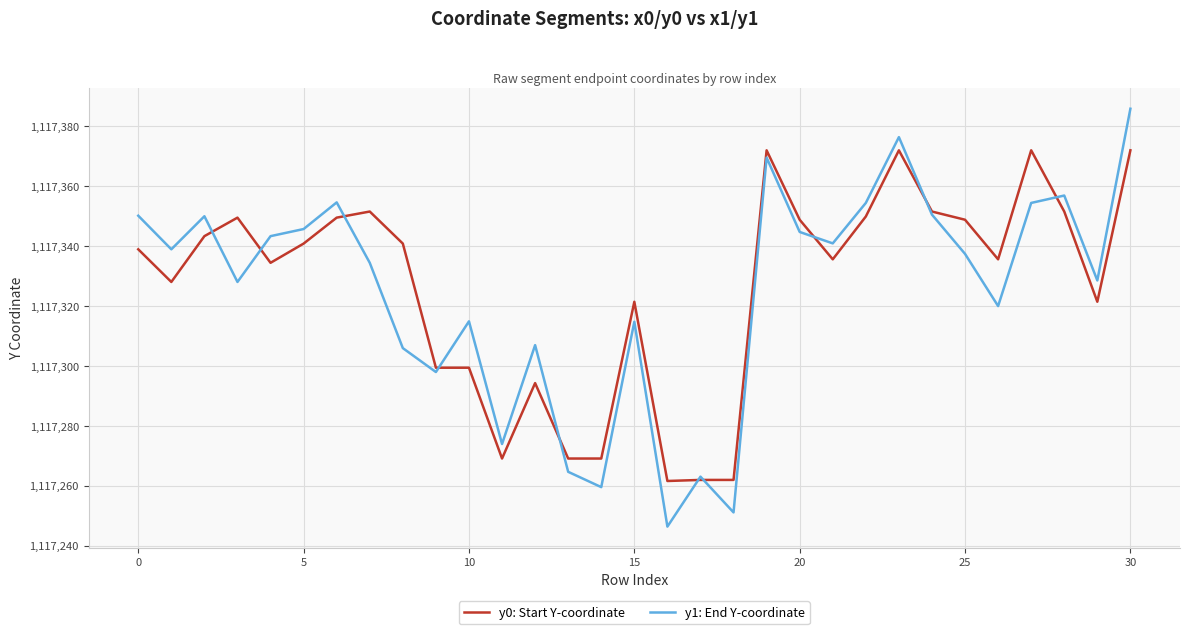

Which series has the widest spread of values?

y1: End Y-coordinate